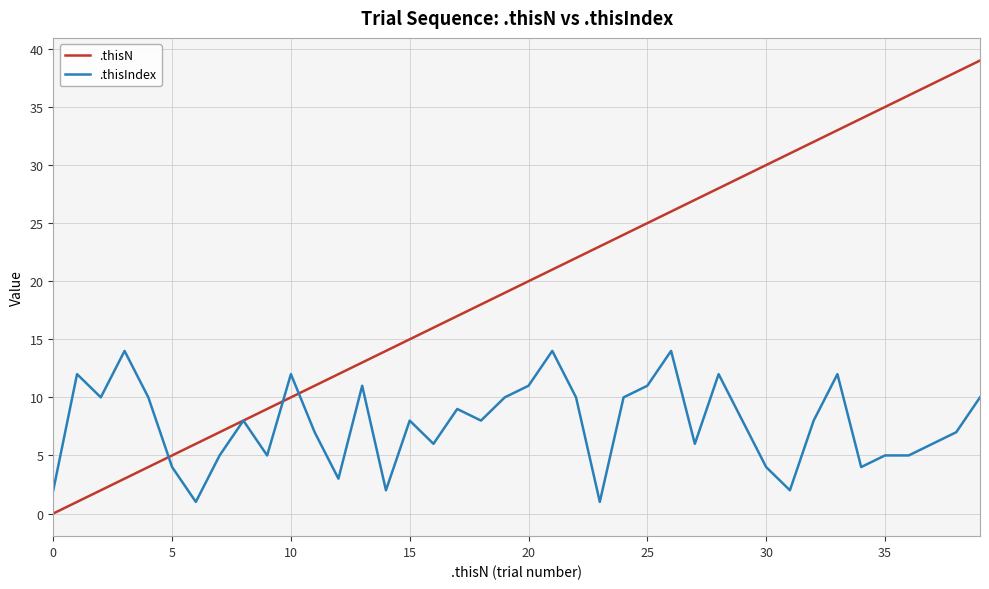

Rank the series by their maximum value, from highest to lowest.

.thisN, .thisIndex